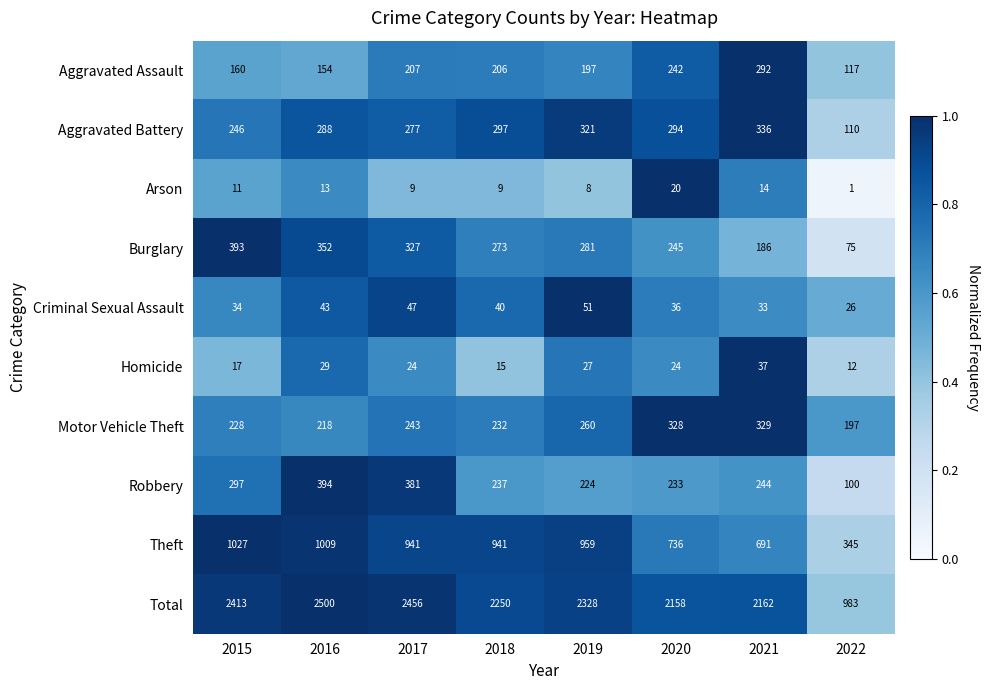

What is the spread (max minus min) of values at 2017?

2447